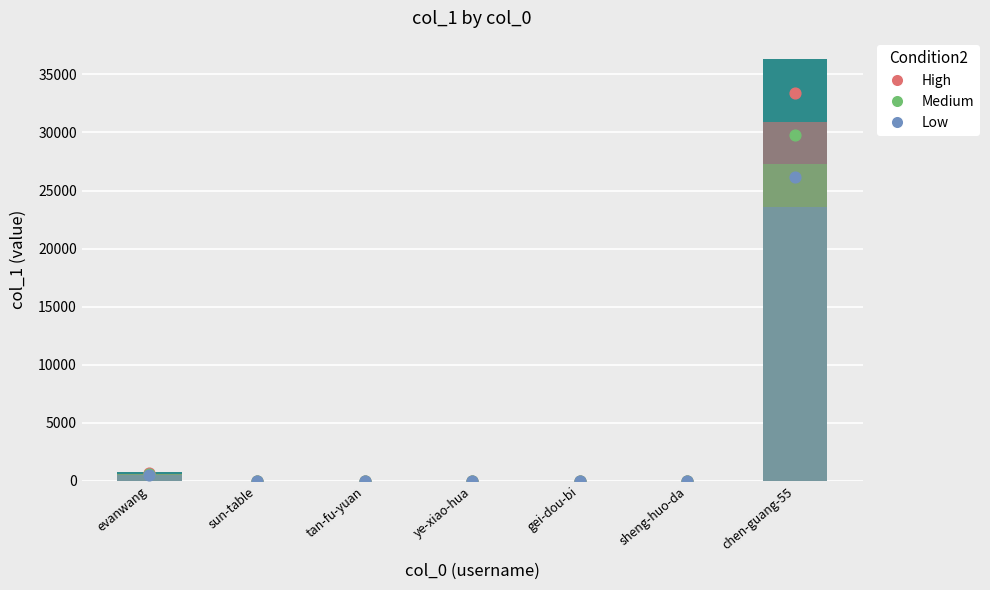

Between gei-dou-bi and sun-table, which is larger?

sun-table